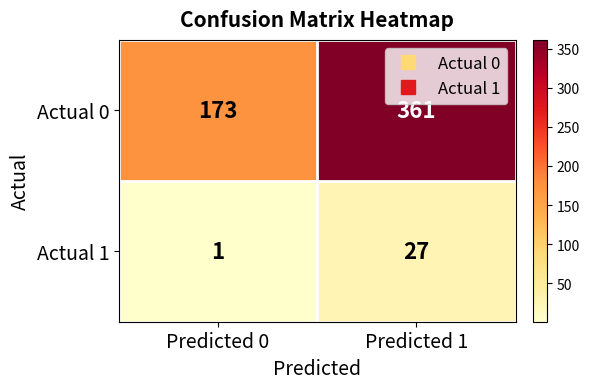

What is the approximate value of Actual 0 at Predicted 1?

361